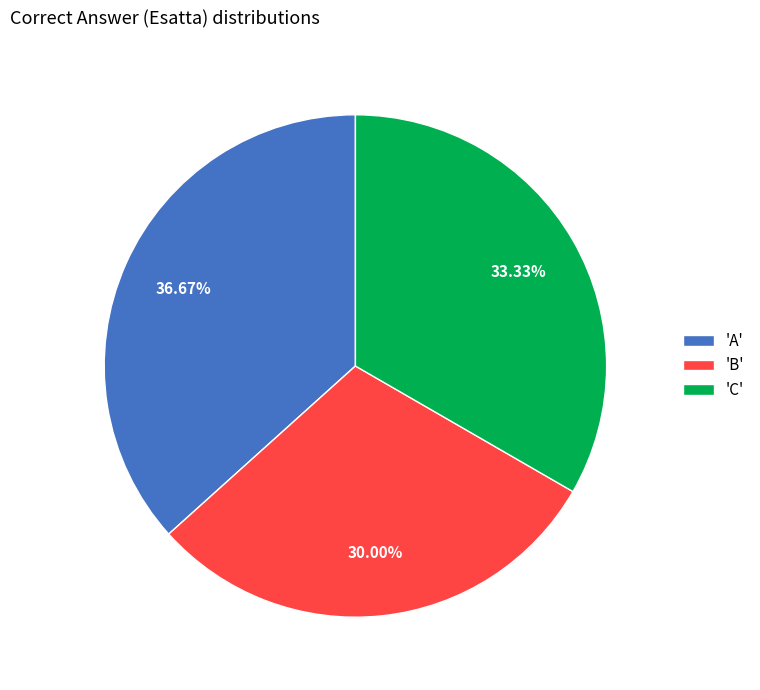

Combined, do 'C' and 'B' account for over 50%?

Yes